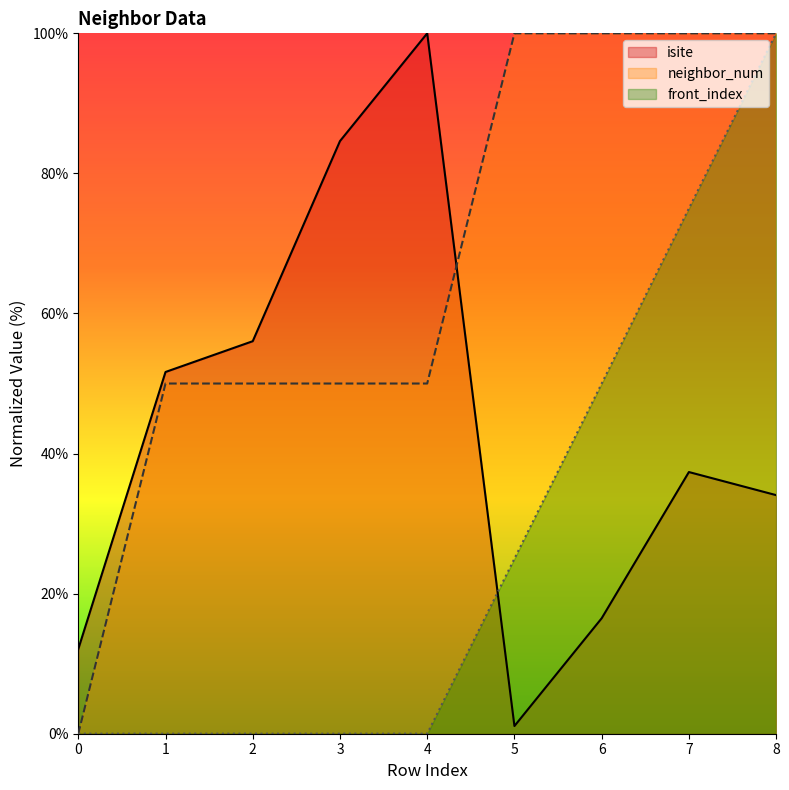

True or false: front_index and isite intersect in this chart.

True